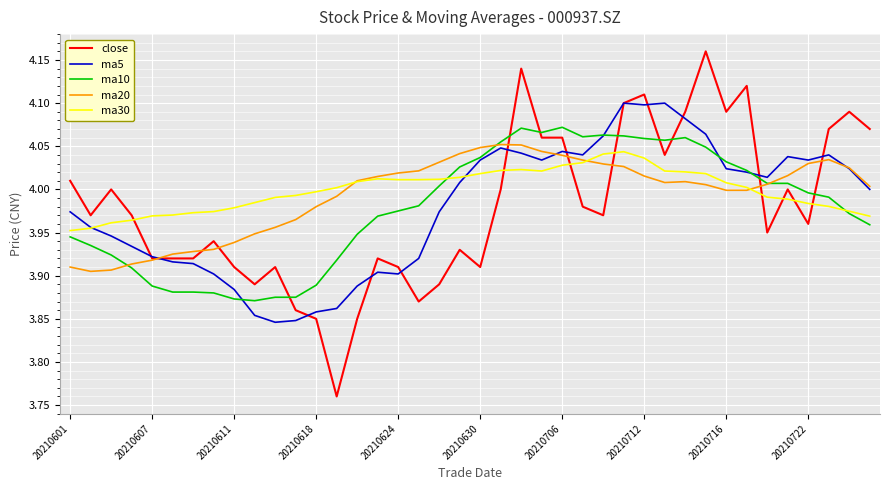

Which series has the largest range (max minus min)?

close